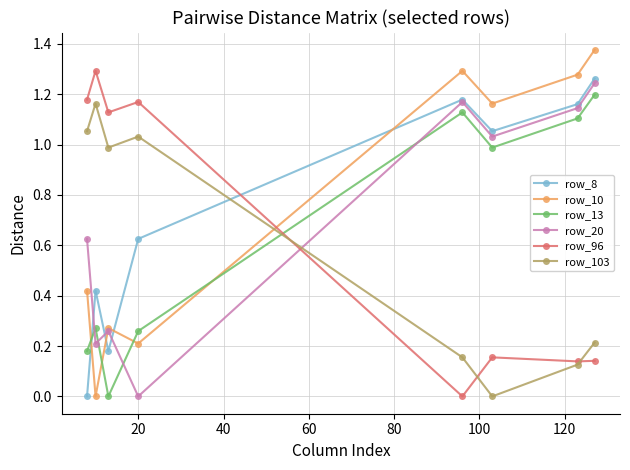

What are all the series names shown in the legend?

row_8, row_10, row_13, row_20, row_96, row_103